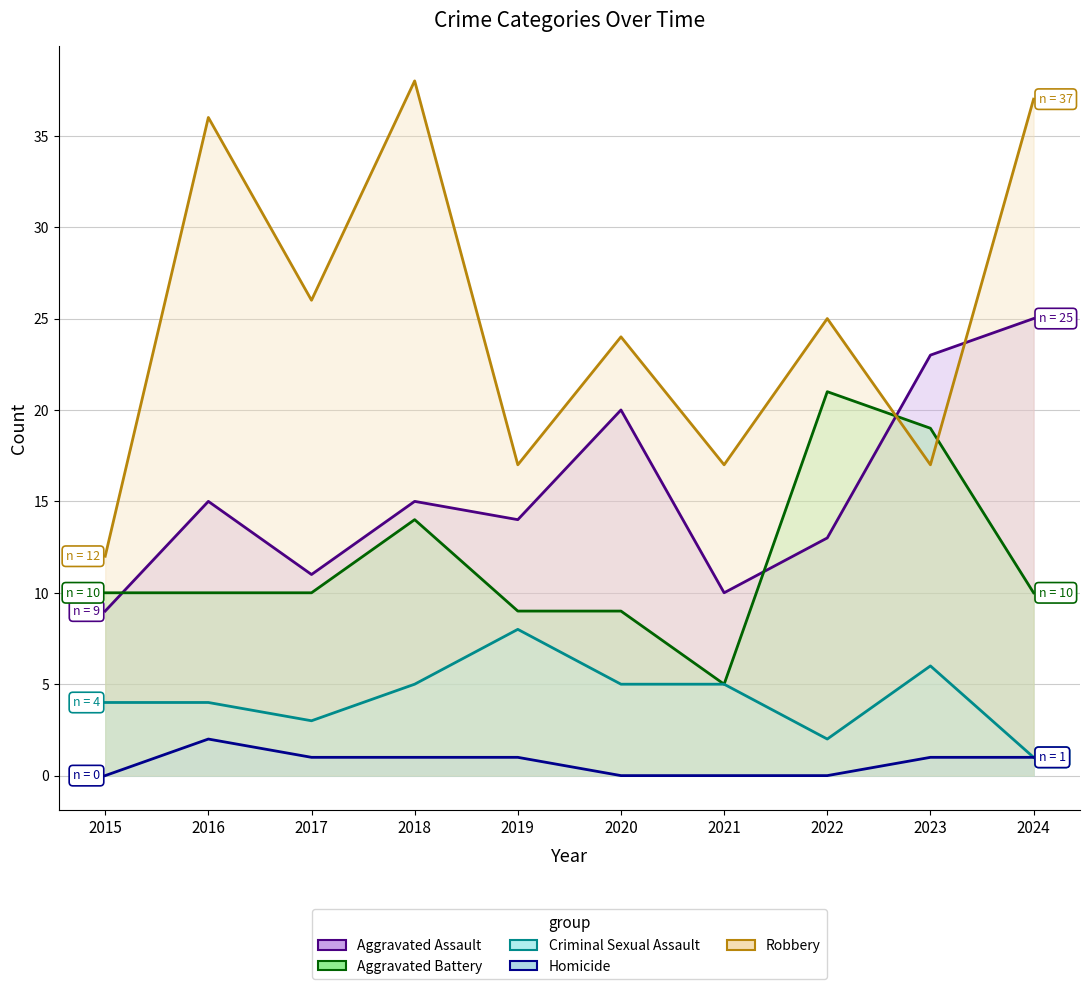

The value of Homicide line at 2017 is 1. True or false?

True